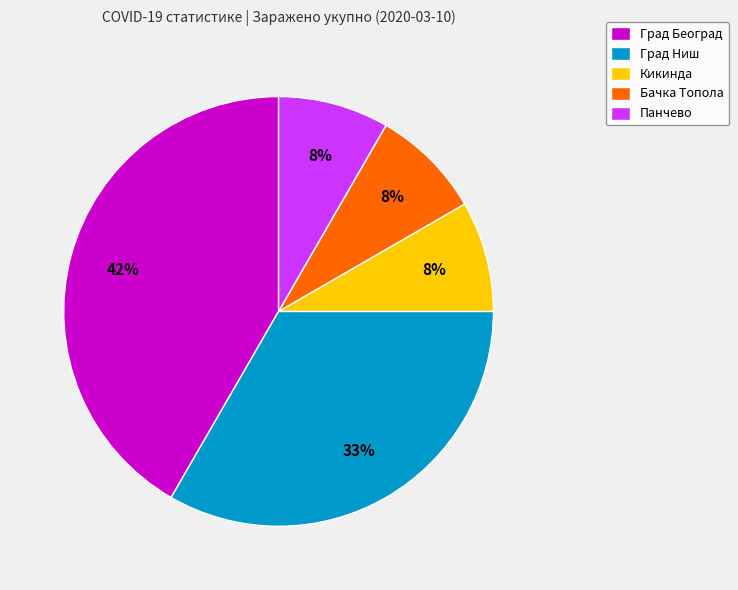

True or false: Град Београд accounts for 47% of the total.

False